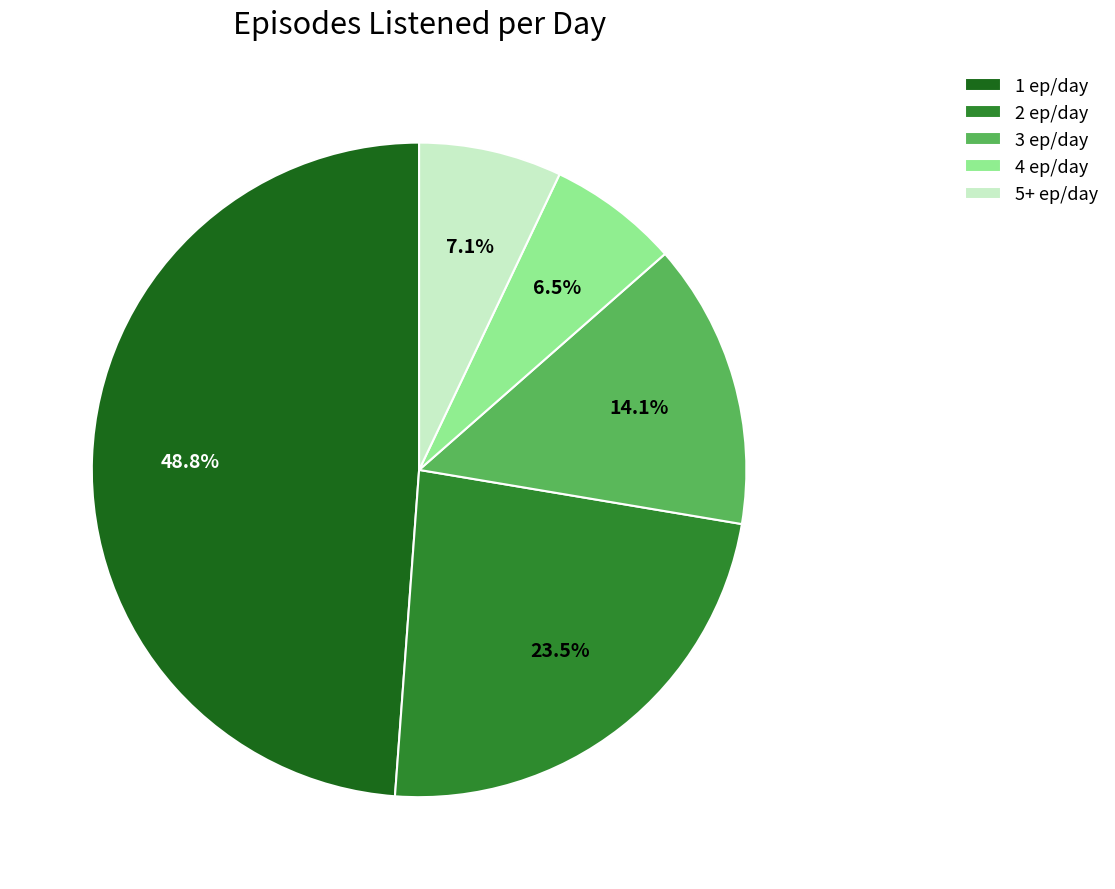

Count the number of slices in the pie.

5